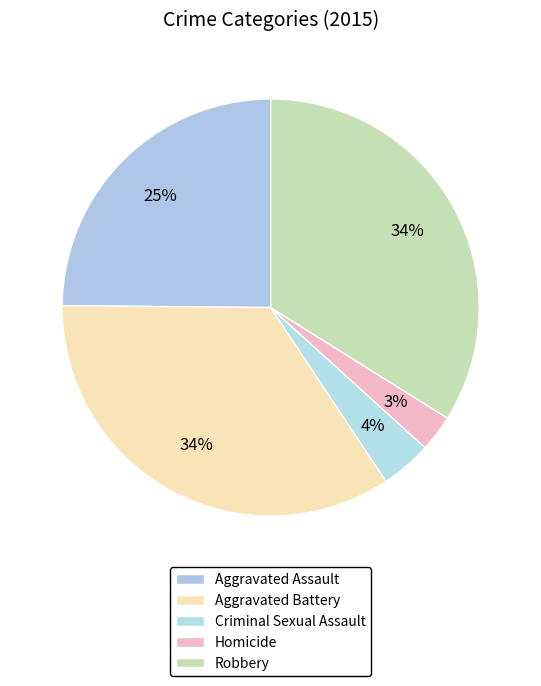

Which category has the smallest portion of the pie?

Homicide